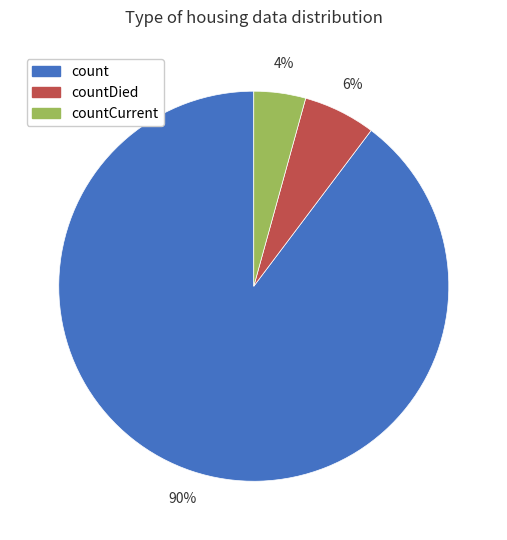

To the nearest percent, what is the average slice percentage?

33%